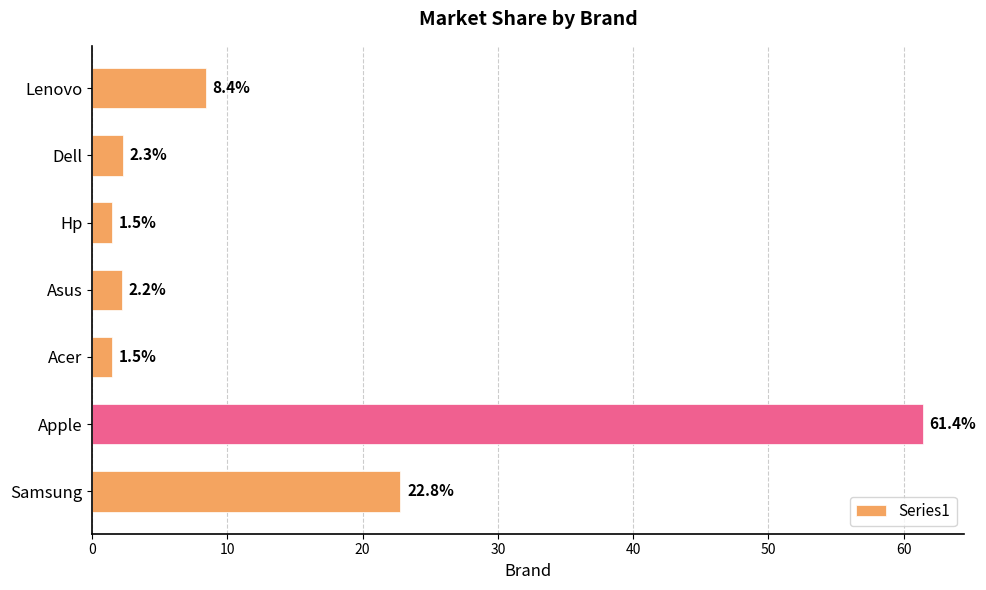

Where is the data nearest to the value 31?

Samsung